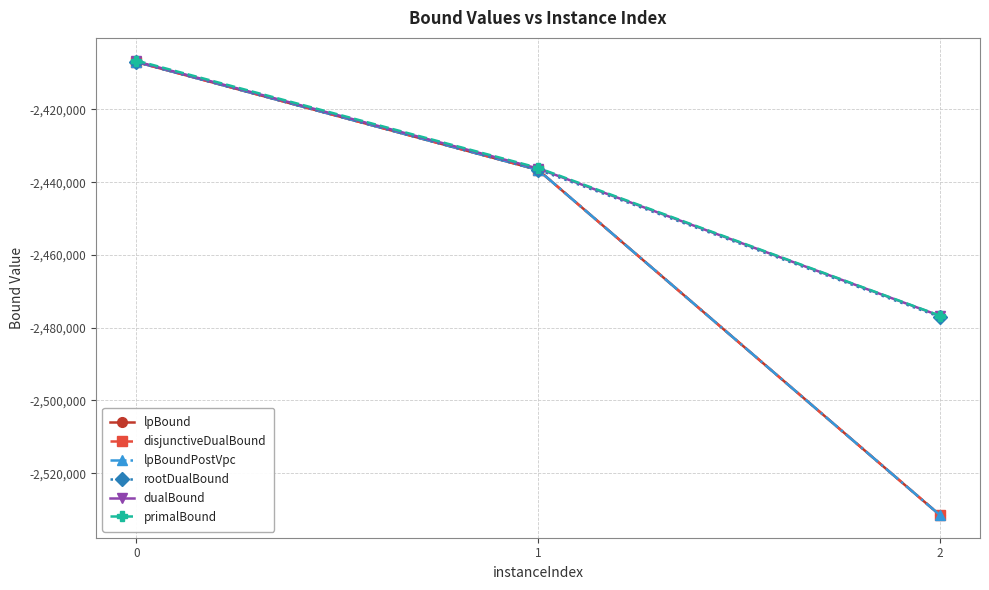

What is the minimum value for lpBoundPostVpc?

-2531502.9